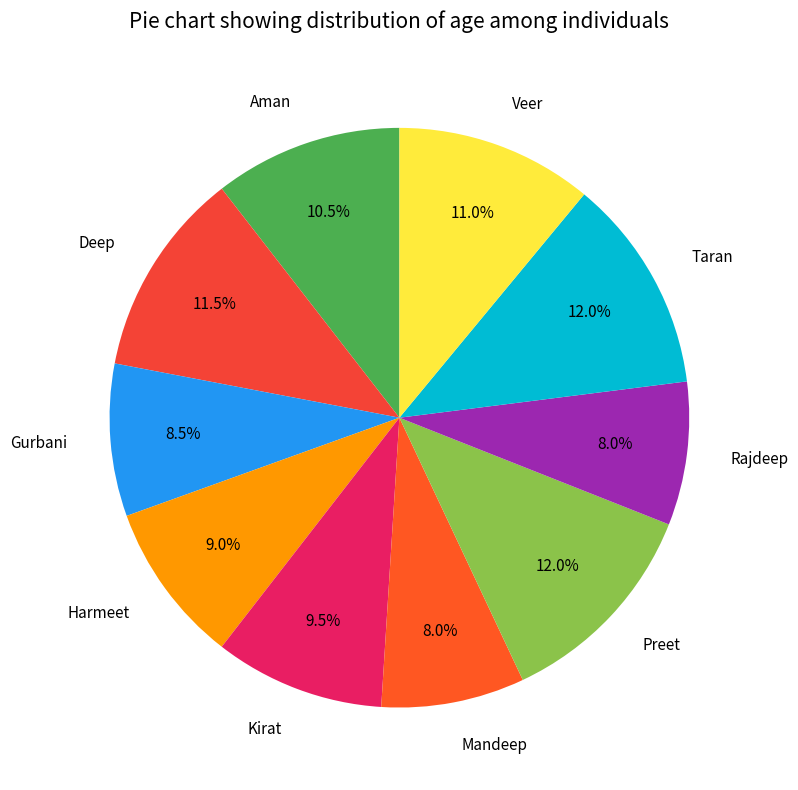

How many segments does this pie chart have?

10